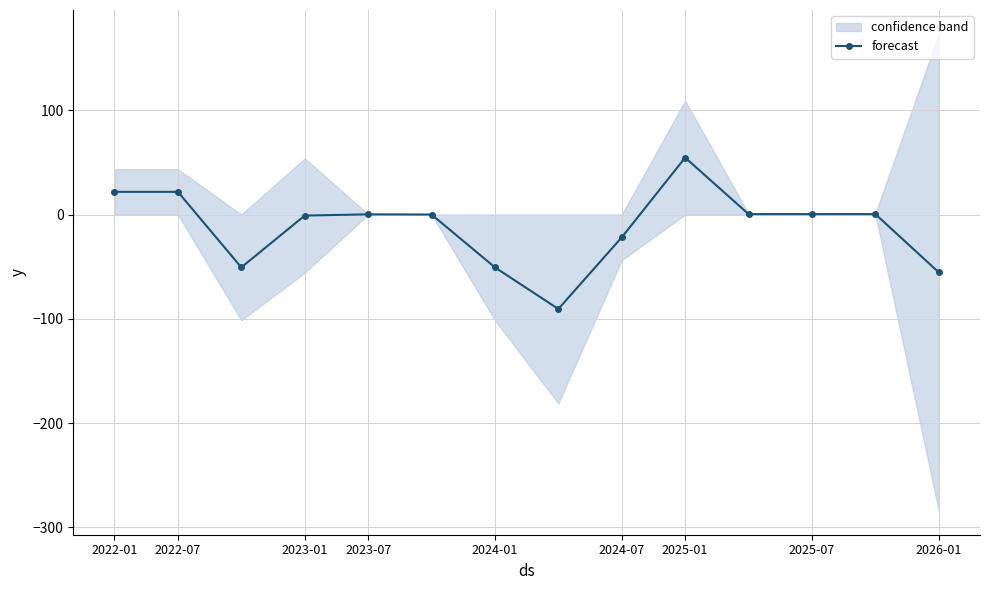

What is the lowest value of the forecast series?

-90.5